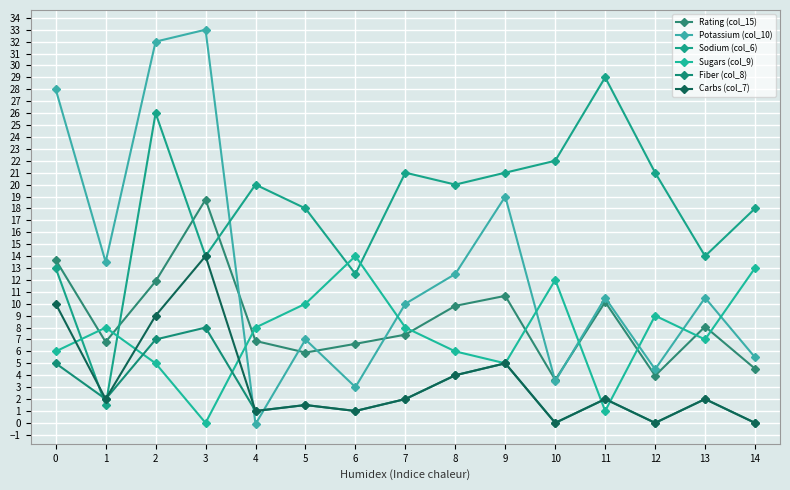

What is the value of the Rating (col_15) point at the 7th from the left?

6.6